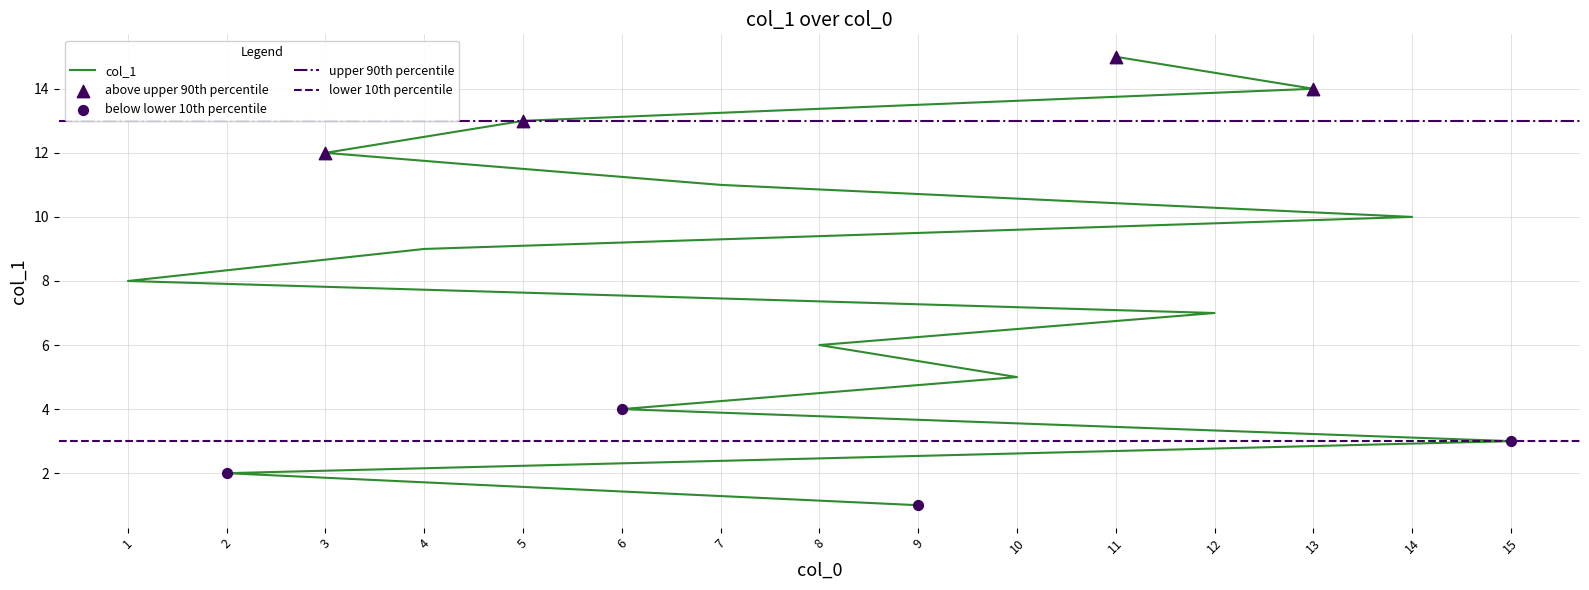

What is the ratio of the value at 13 to the value at 4?

1.6